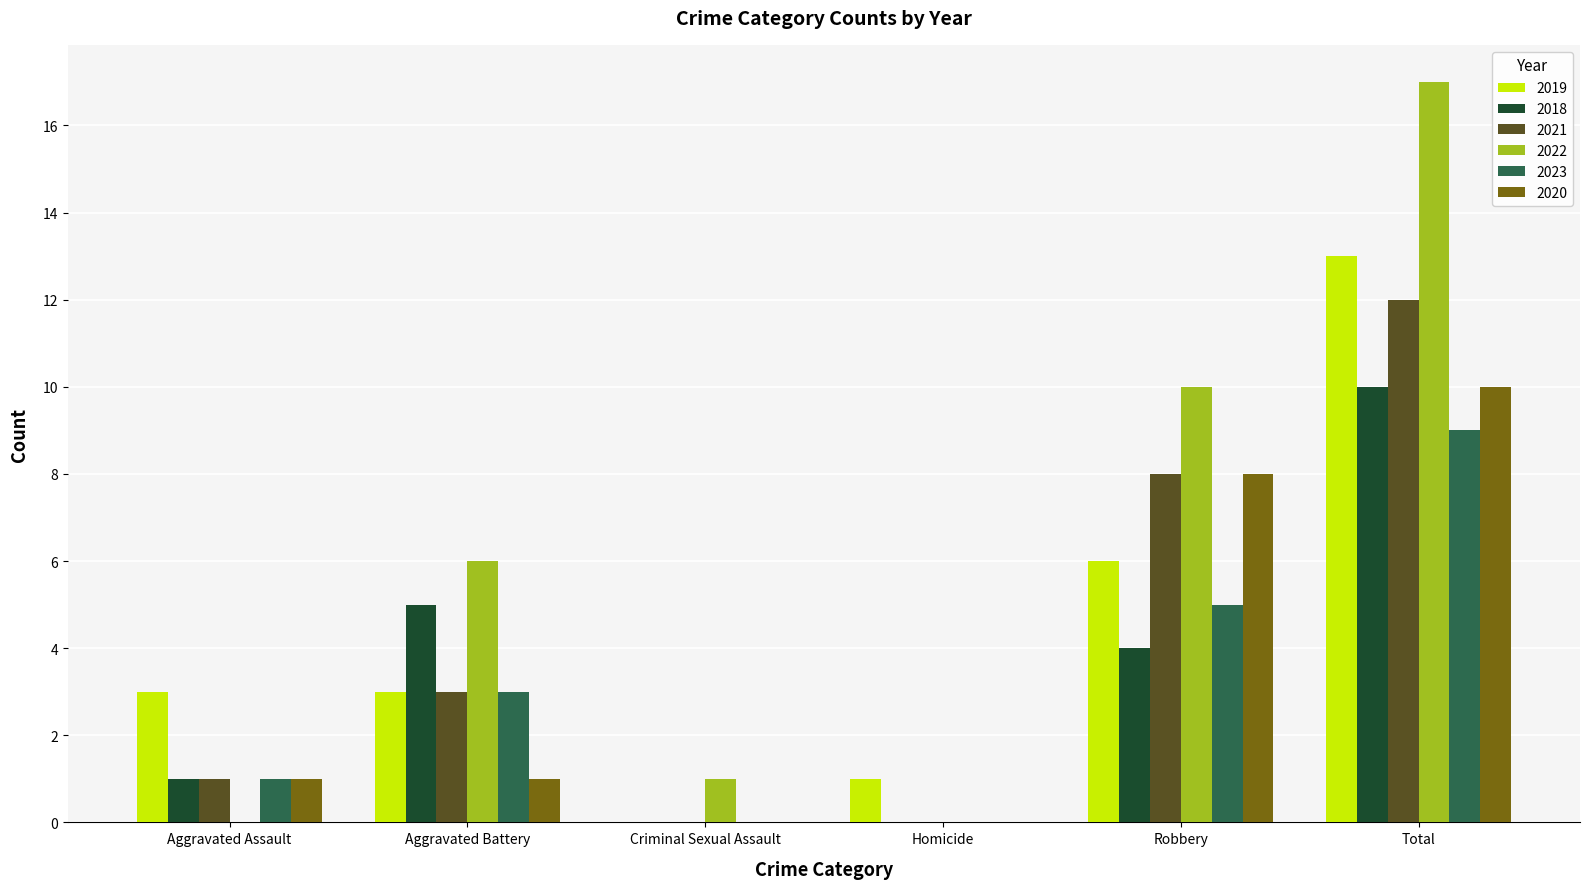

Count the number of data series in this chart.

6